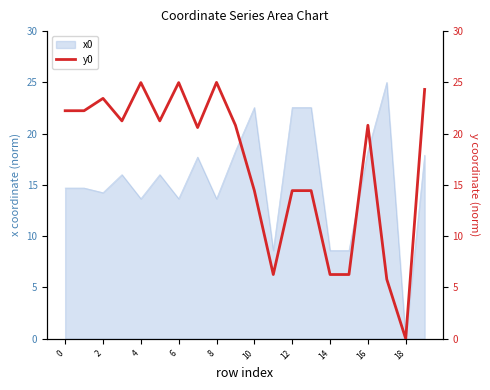

What is the maximum value shown in the chart?

25.0